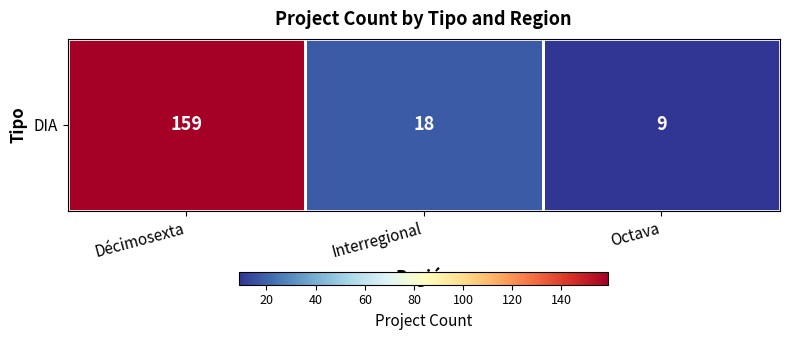

Reading left to right, extract all data points from this chart.

159	18	9